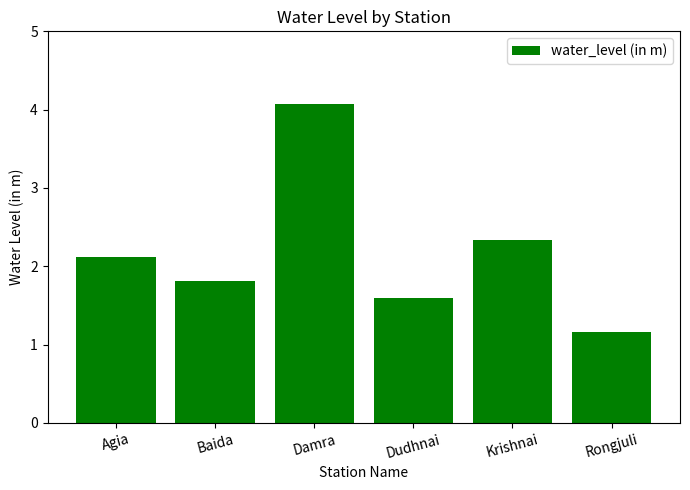

List the labels in order of value, smallest first.

Rongjuli, Dudhnai, Baida, Agia, Krishnai, Damra